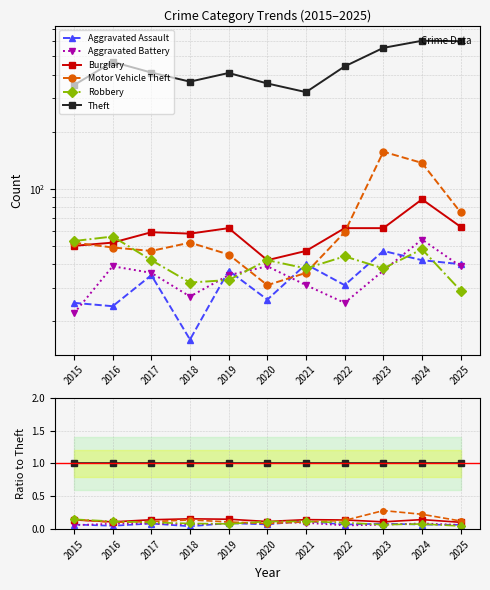

What is the value of the Theft point at the 6th from the left?

1.0